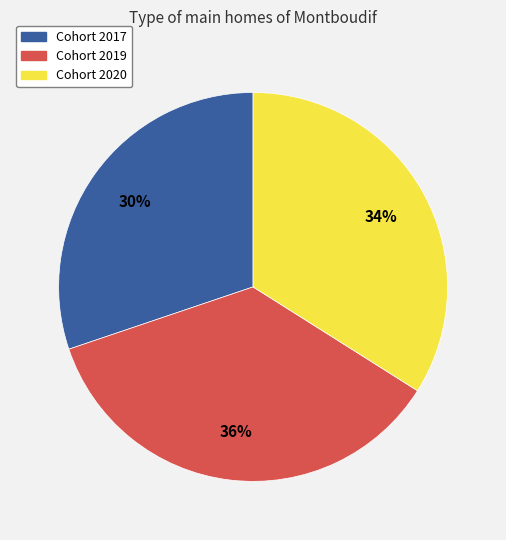

Count the number of slices in the pie.

3